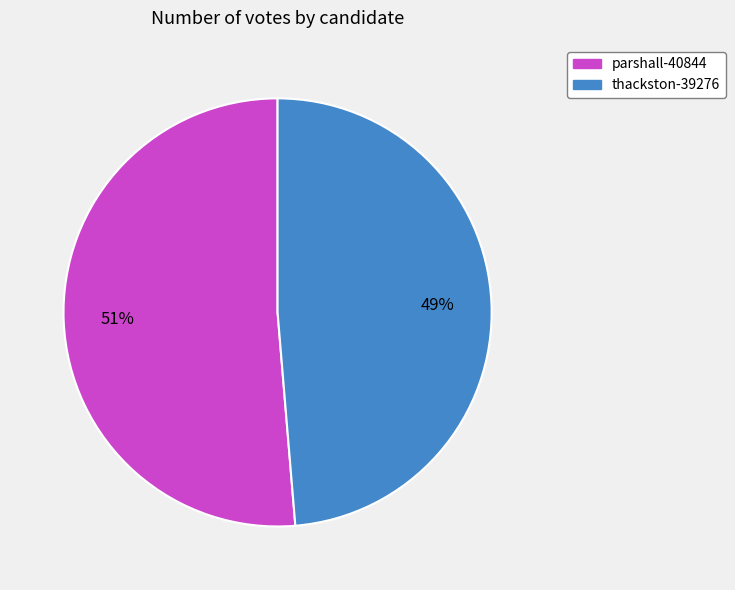

Between thackston-39276 and parshall-40844, which is larger?

parshall-40844